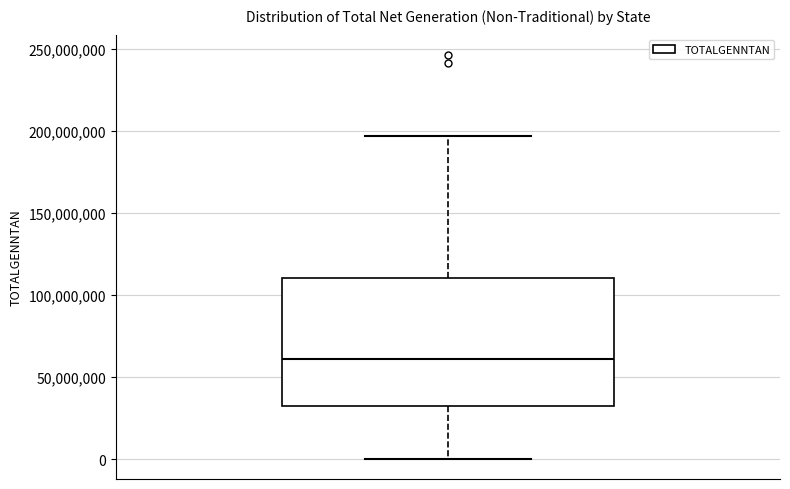

Where does the upper whisker of the box end on the y-axis? The values are not printed on the chart, so give them approximately, as read against the axis.

195000000